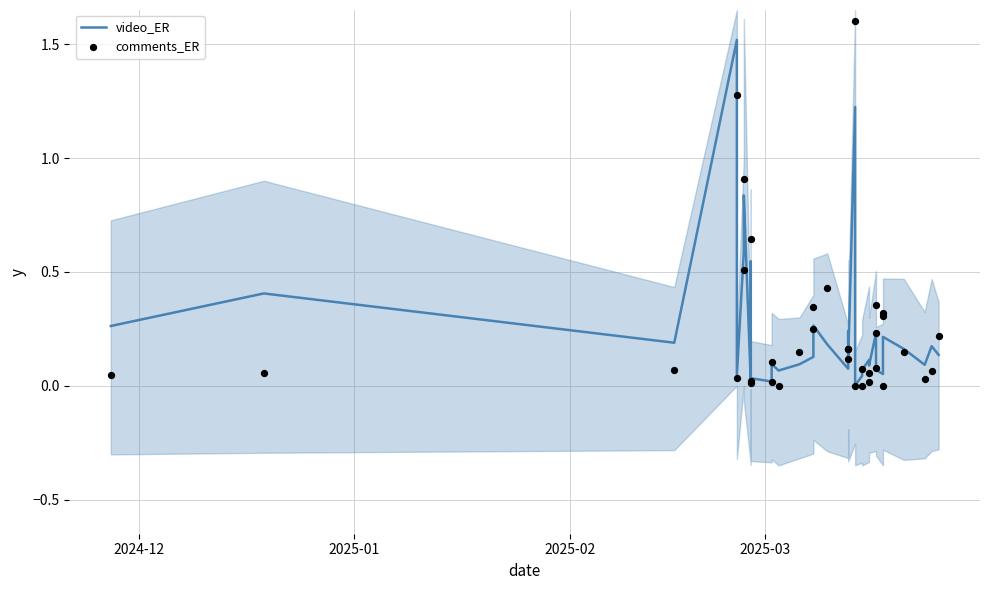

Is the value of video_ER at 29 greater than the value of comments_ER at 34?

No